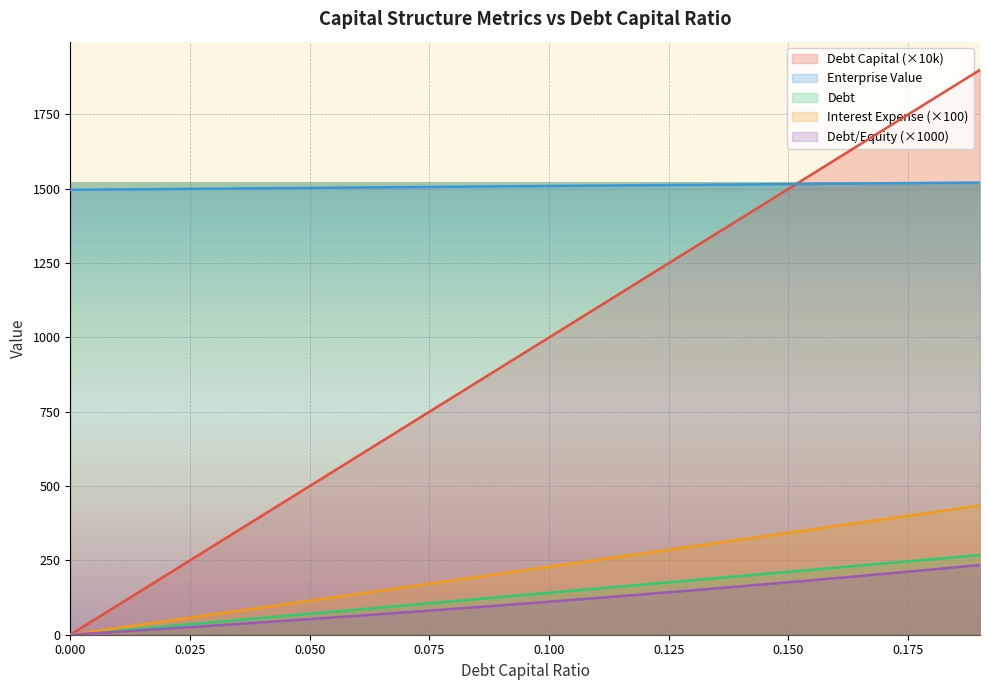

Reading left to right, list all the values displayed in this chart.

debt_capital: 0.0=0.0	0.01=100.0	0.02=200.0	0.03=300.0	0.04=400.0	0.05=500.0	0.06=600.0	0.07=700.0	0.08=800.0	0.09=900.0	0.1=1000.0	0.11=1100.0	0.12=1200.0	0.13=1300.0	0.14=1400.0	0.15=1500.0	0.16=1600.0	0.17=1700.0	0.18=1800.0	0.19=1900.0
enterprise_value: 0.0=1496.7	0.01=1498.0	0.02=1499.3	0.03=1500.5	0.04=1501.8	0.05=1503.1	0.06=1504.4	0.07=1505.7	0.08=1506.9	0.09=1508.2	0.1=1509.5	0.11=1510.8	0.12=1512.1	0.13=1513.4	0.14=1514.7	0.15=1516.0	0.16=1517.3	0.17=1518.6	0.18=1519.9	0.19=1521.2
debt: 0.0=0.0	0.01=14.1	0.02=28.2	0.03=42.3	0.04=56.4	0.05=70.5	0.06=84.6	0.07=98.7	0.08=112.8	0.09=126.9	0.1=141.1	0.11=155.2	0.12=169.3	0.13=183.4	0.14=197.5	0.15=211.6	0.16=225.7	0.17=239.8	0.18=253.9	0.19=268.0
interest_expense: 0.0=0.0	0.01=22.9	0.02=45.7	0.03=68.6	0.04=91.4	0.05=114.3	0.06=137.1	0.07=160.0	0.08=182.8	0.09=205.7	0.1=228.5	0.11=251.4	0.12=274.2	0.13=297.1	0.14=319.9	0.15=342.8	0.16=365.6	0.17=388.5	0.18=411.3	0.19=434.2
debt_equity: 0.0=0.0	0.01=10.1	0.02=20.4	0.03=30.9	0.04=41.7	0.05=52.6	0.06=63.8	0.07=75.3	0.08=87.0	0.09=98.9	0.1=111.1	0.11=123.6	0.12=136.4	0.13=149.4	0.14=162.8	0.15=176.5	0.16=190.5	0.17=204.8	0.18=219.5	0.19=234.6